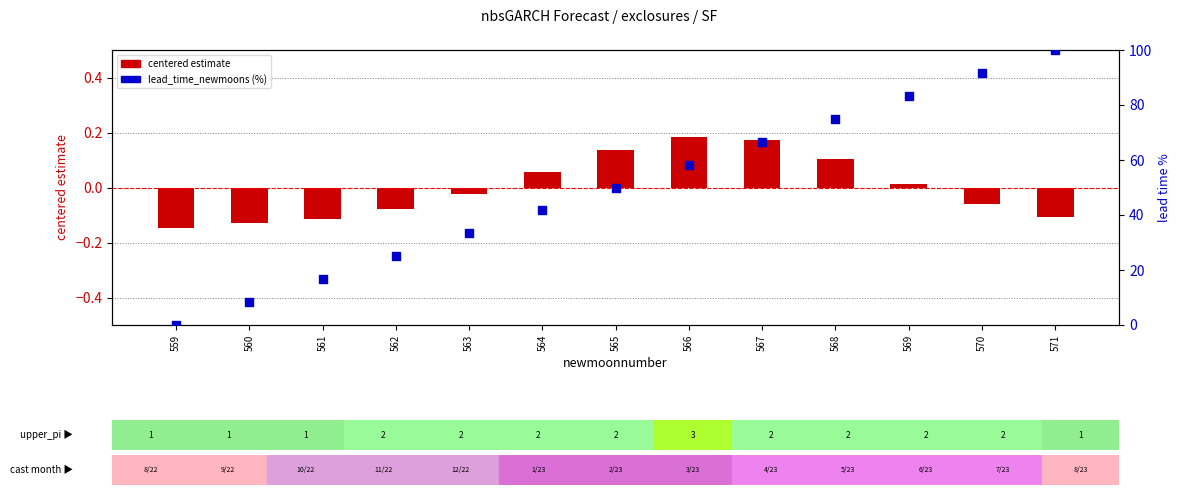

Which series reaches the maximum Y coordinate?

lead_time_newmoons (%)